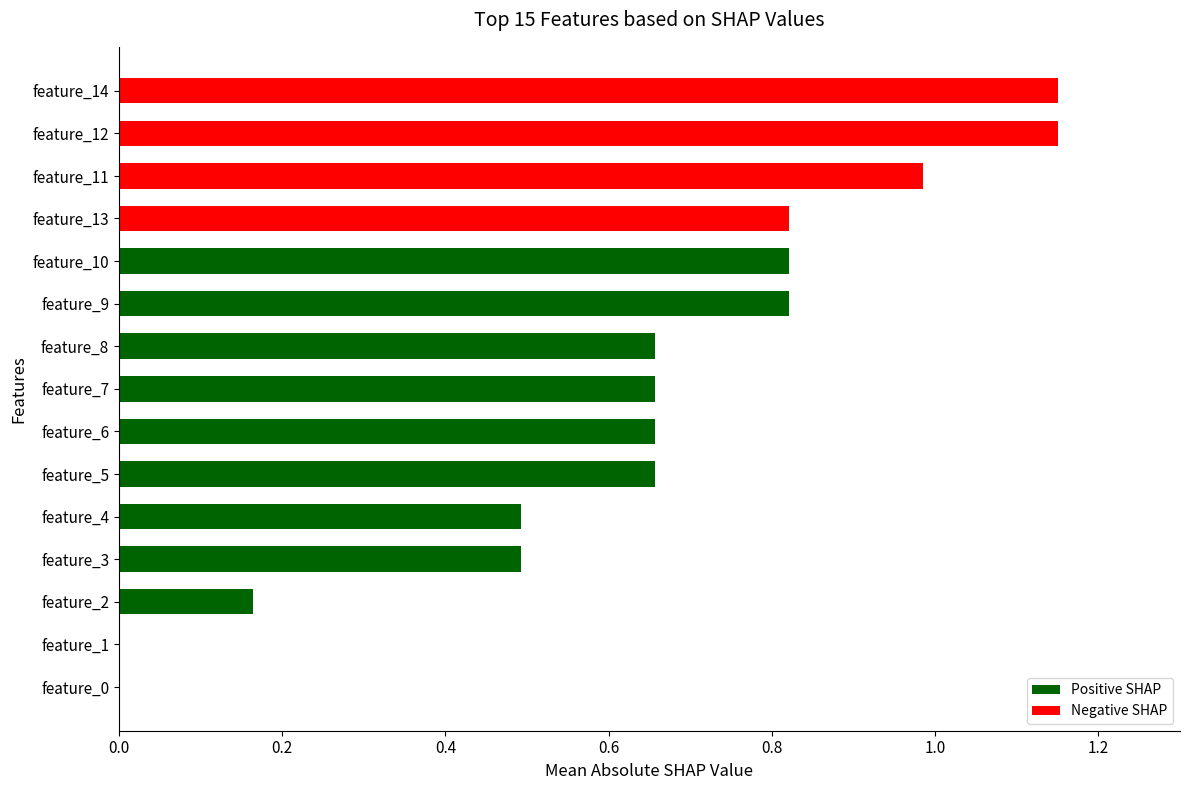

True or false: the data shows 0.1 at feature_2.

False